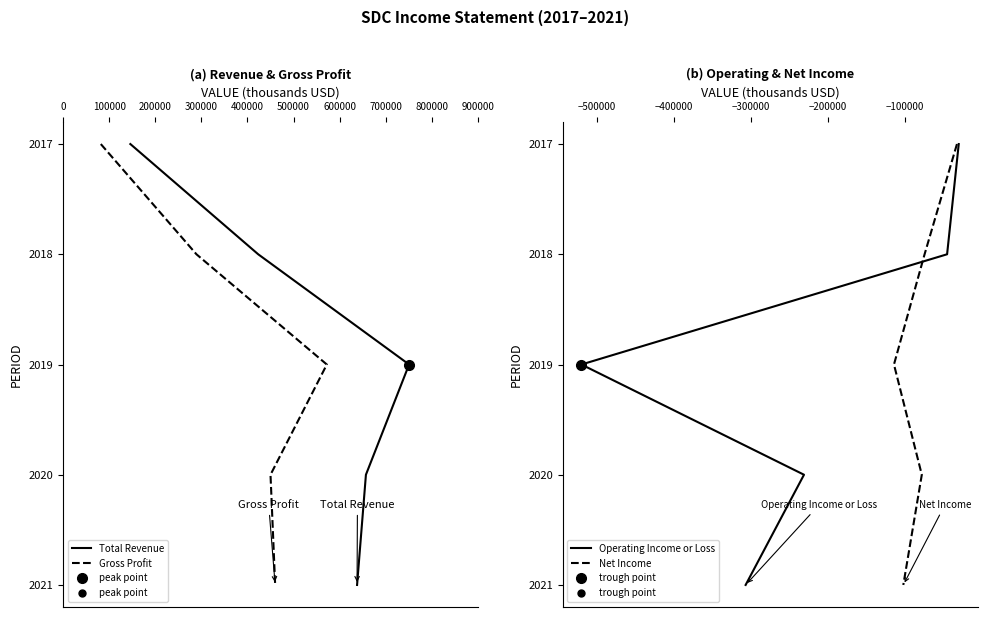

Does the chart have visible grid lines?

No